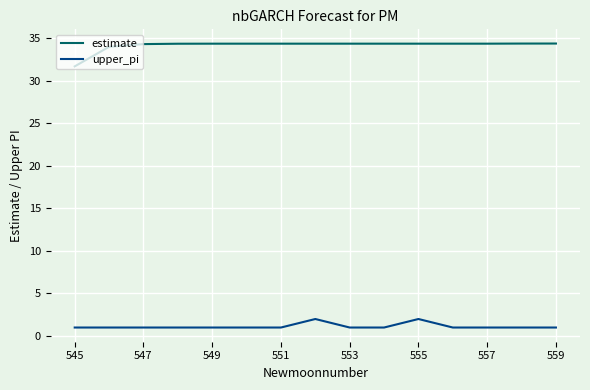

Rank the series by their maximum value, from highest to lowest.

estimate, upper_pi